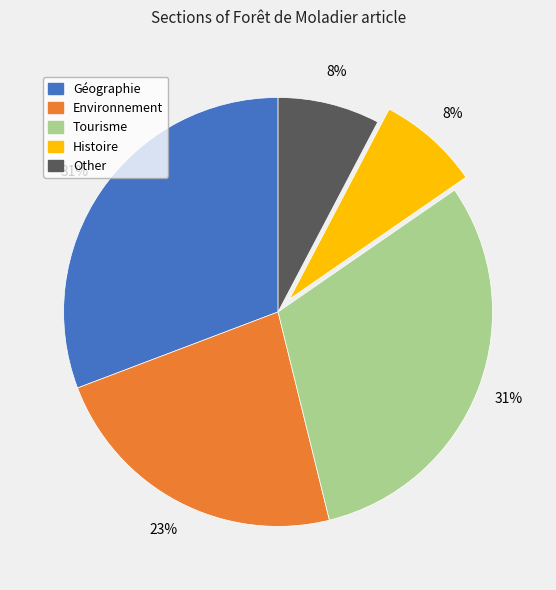

To the nearest percent, what is the difference between the largest and smallest slice percentages?

23%